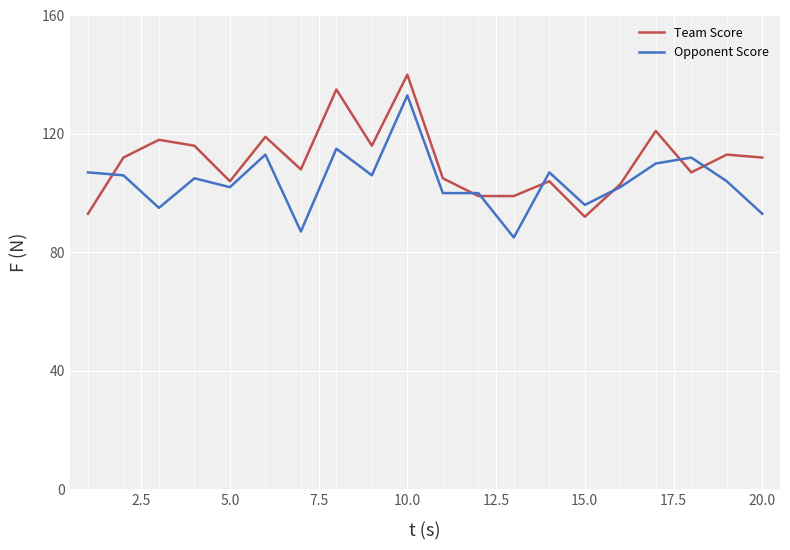

Which series has the largest total across all categories?

Team Score